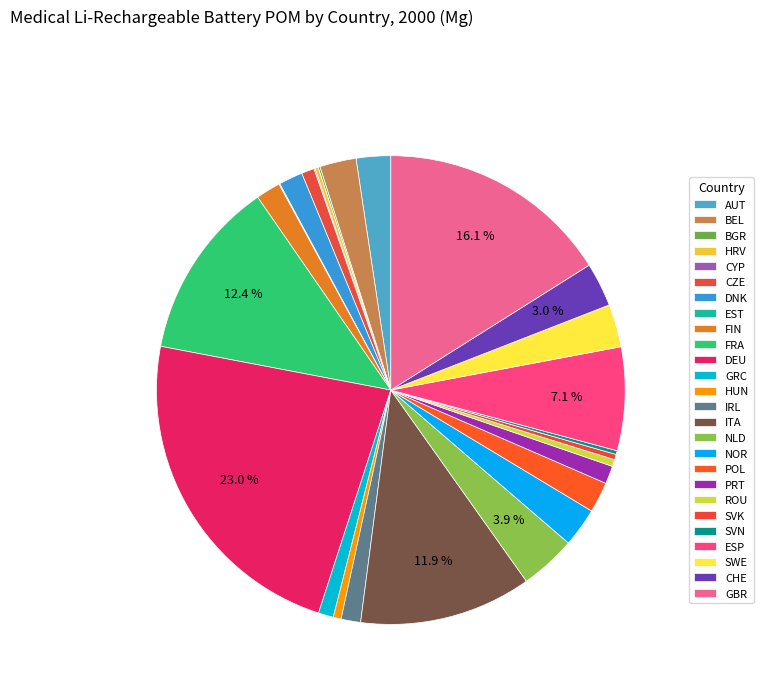

Approximately how many times larger is the value at FRA compared to NLD?

3.2